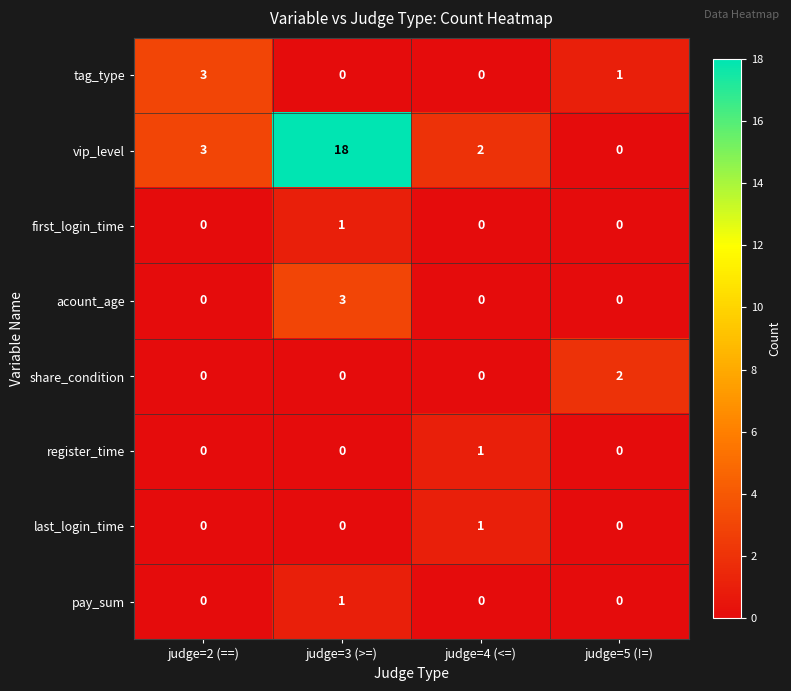

Count the number of categories in the chart.

4